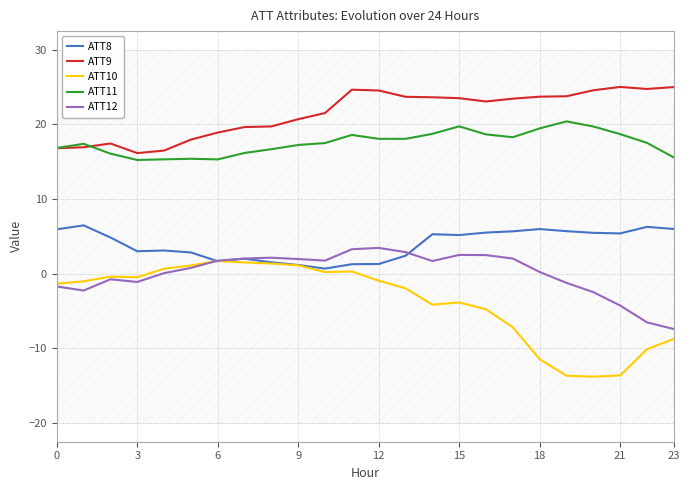

What is the label of the 4th point from the right?

20